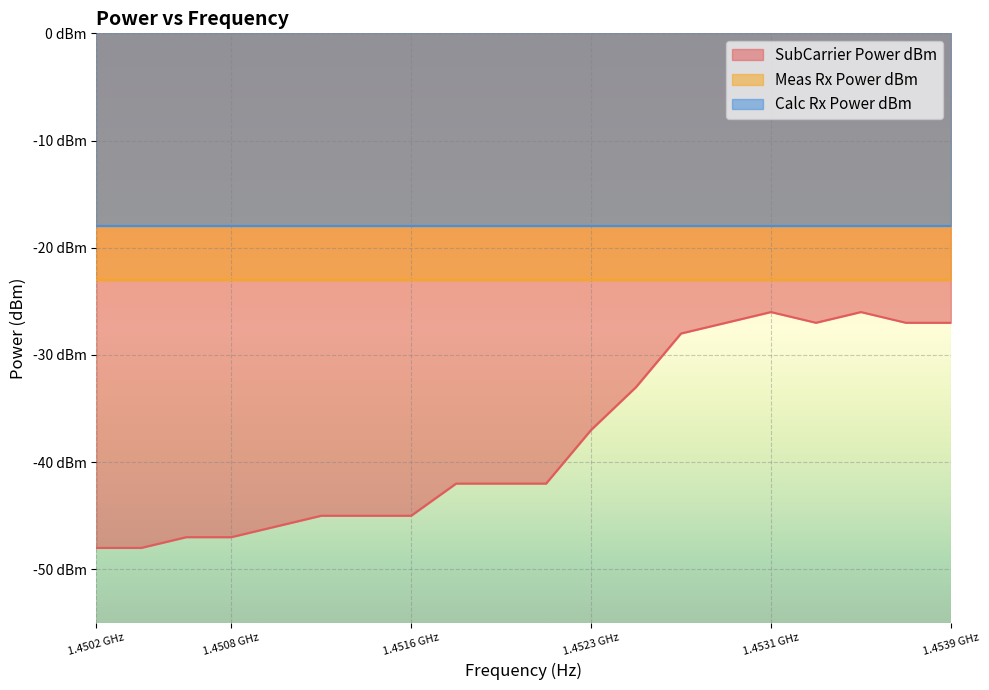

What is the maximum value for SubCarrier Power dBm?

-26.0